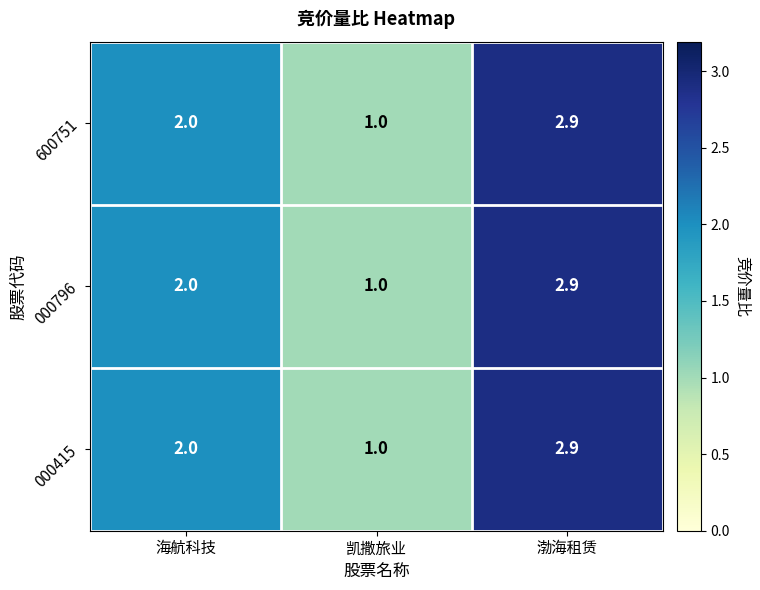

At which label is 000796 closest to 1?

凯撒旅业